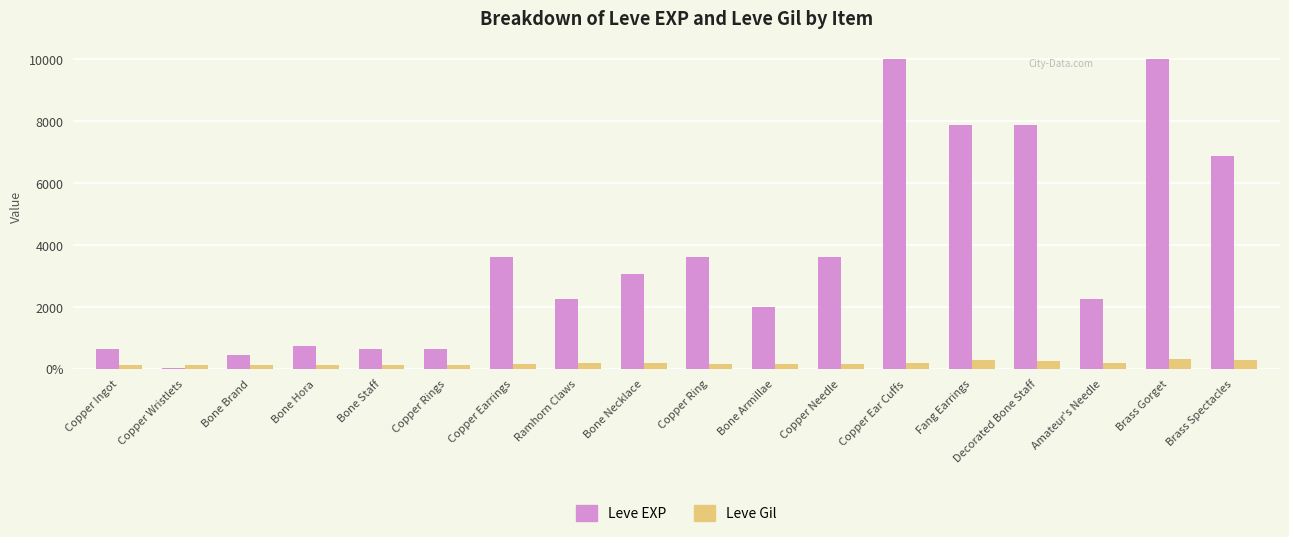

How many series are shown in this chart?

2